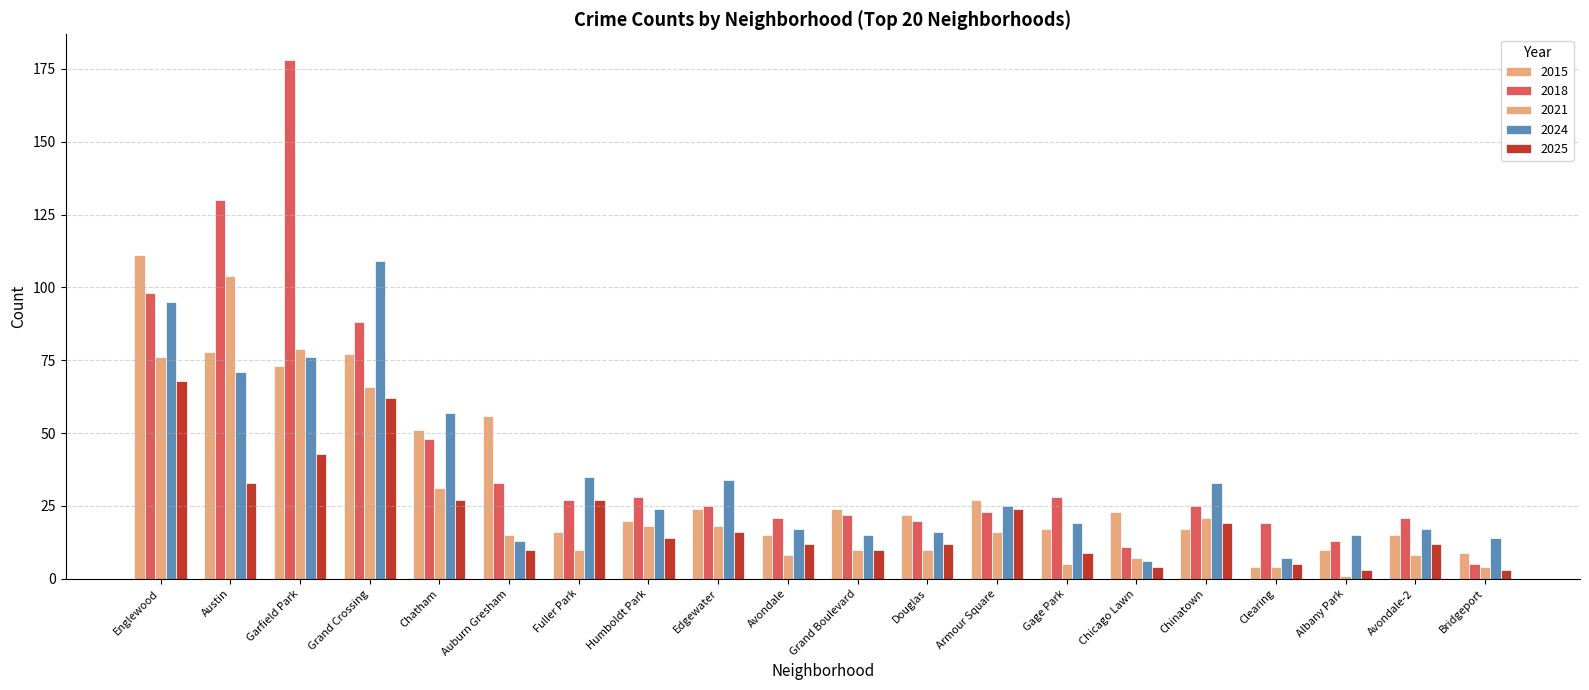

Which label corresponds to the smallest value in the chart?

Albany Park